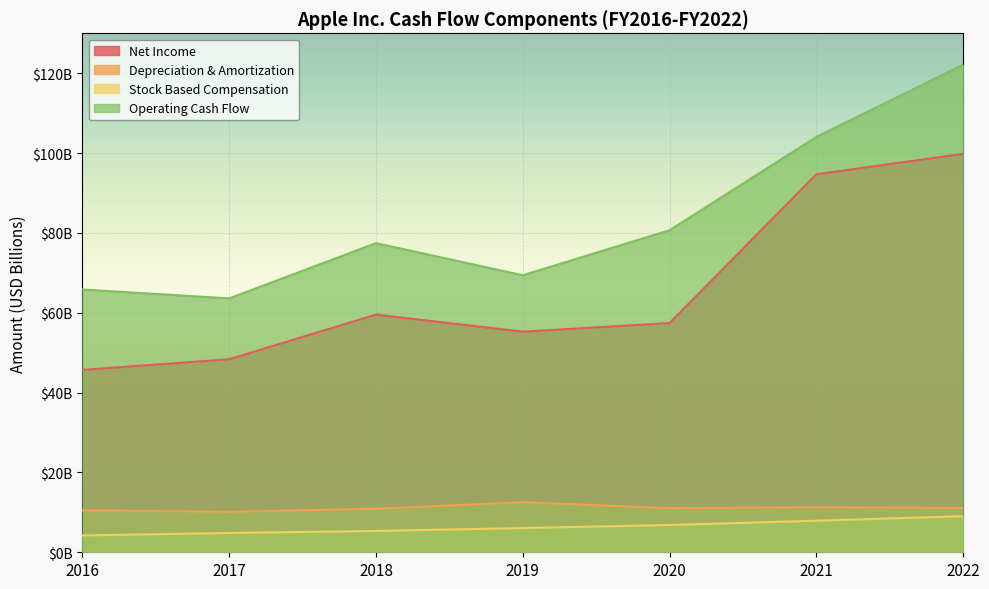

What are all the series names shown in the legend?

Net Income, Depreciation & Amortization, Stock Based Compensation, Operating Cash Flow